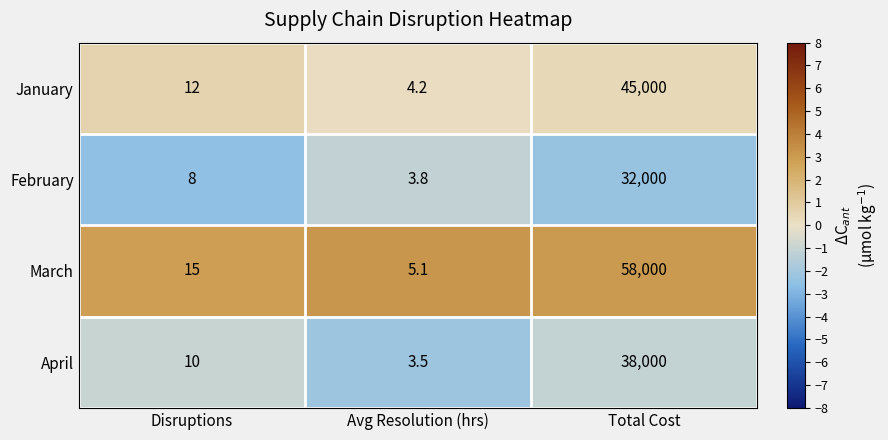

Where is February nearest to the value 16001?

Disruptions